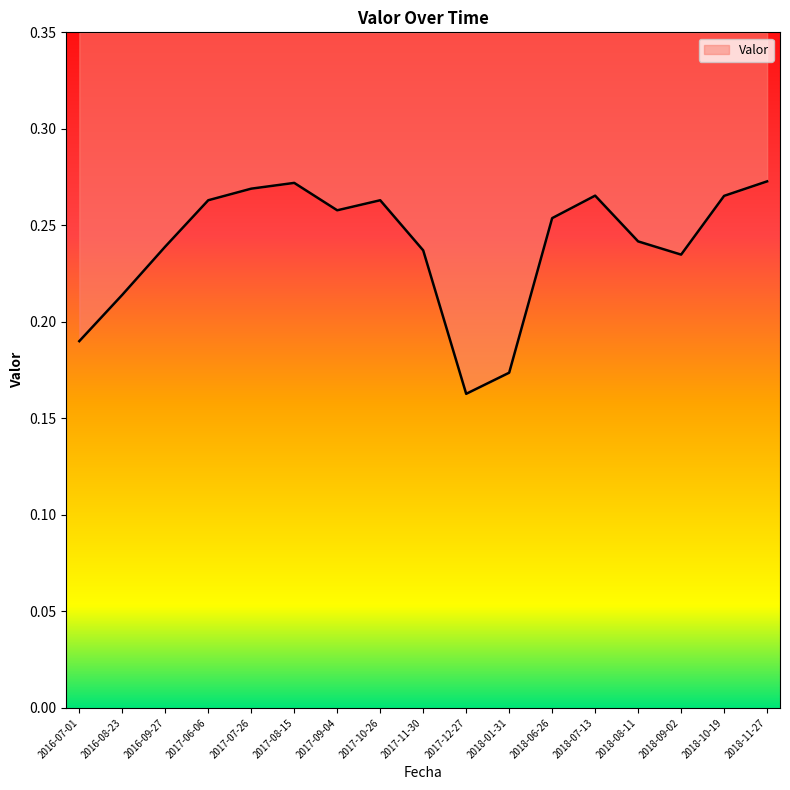

What value does the data have at 2017-10-26?

0.3